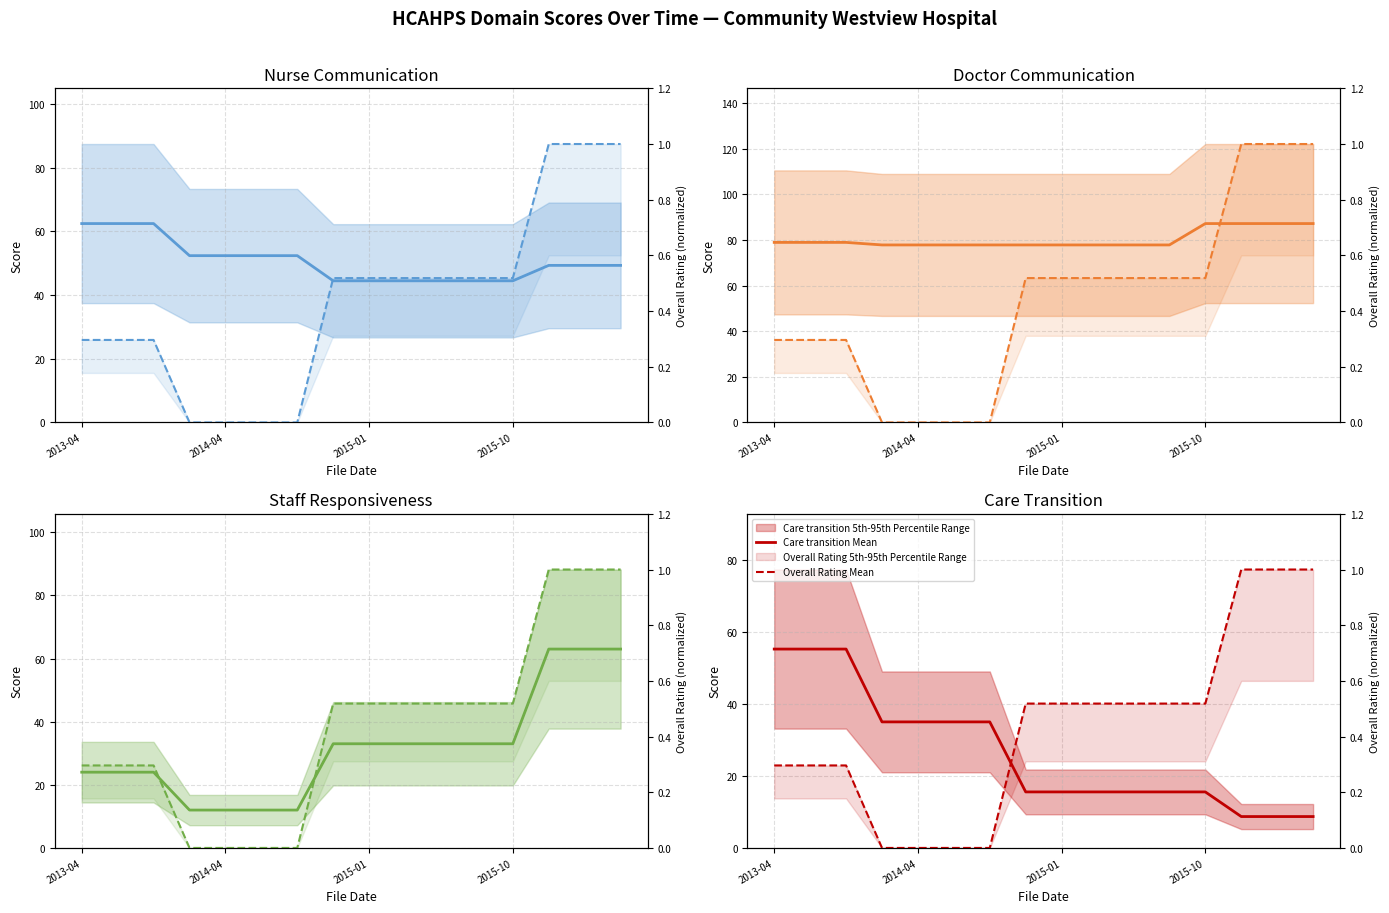

How many distinct data groups are displayed?

5